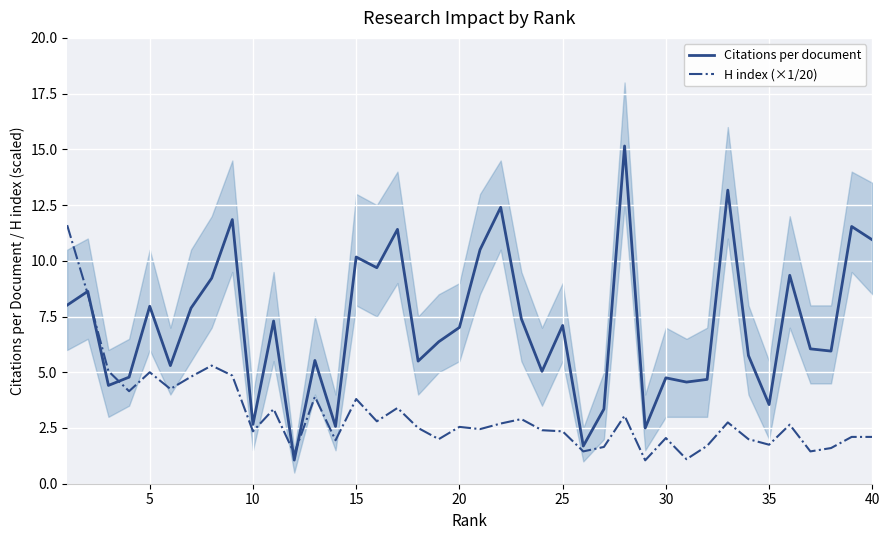

Is it true that Citations per document equals 10.9 at 40?

True